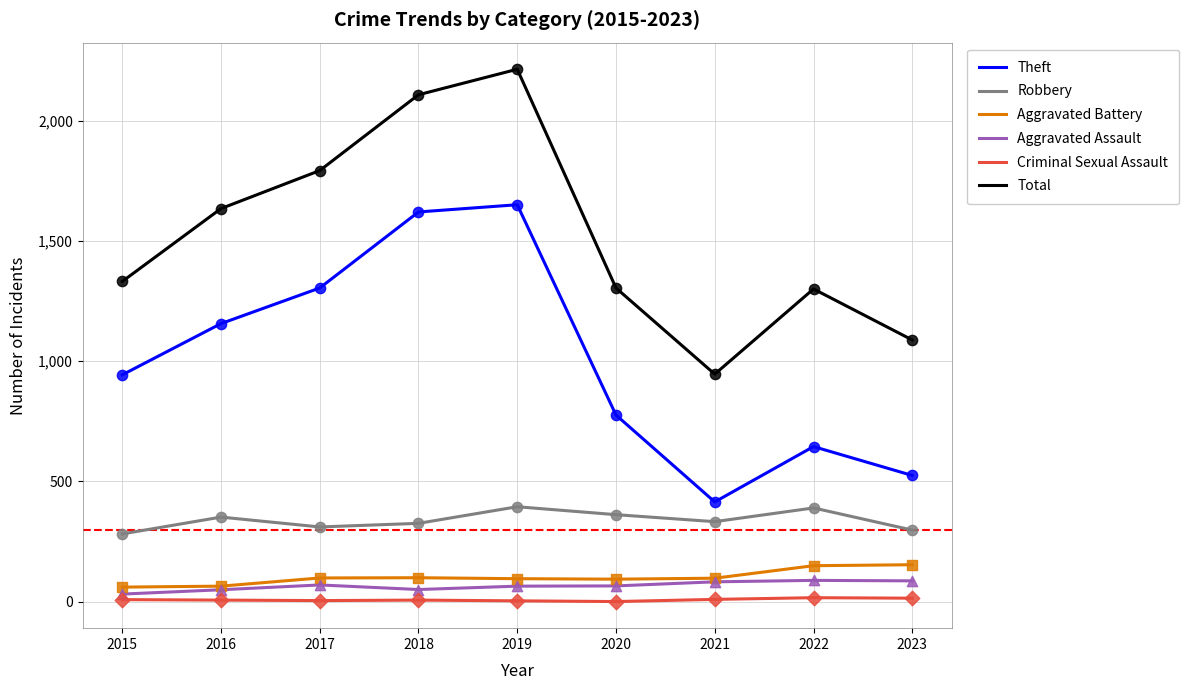

At how many categories does at least one series exceed 1485?

4